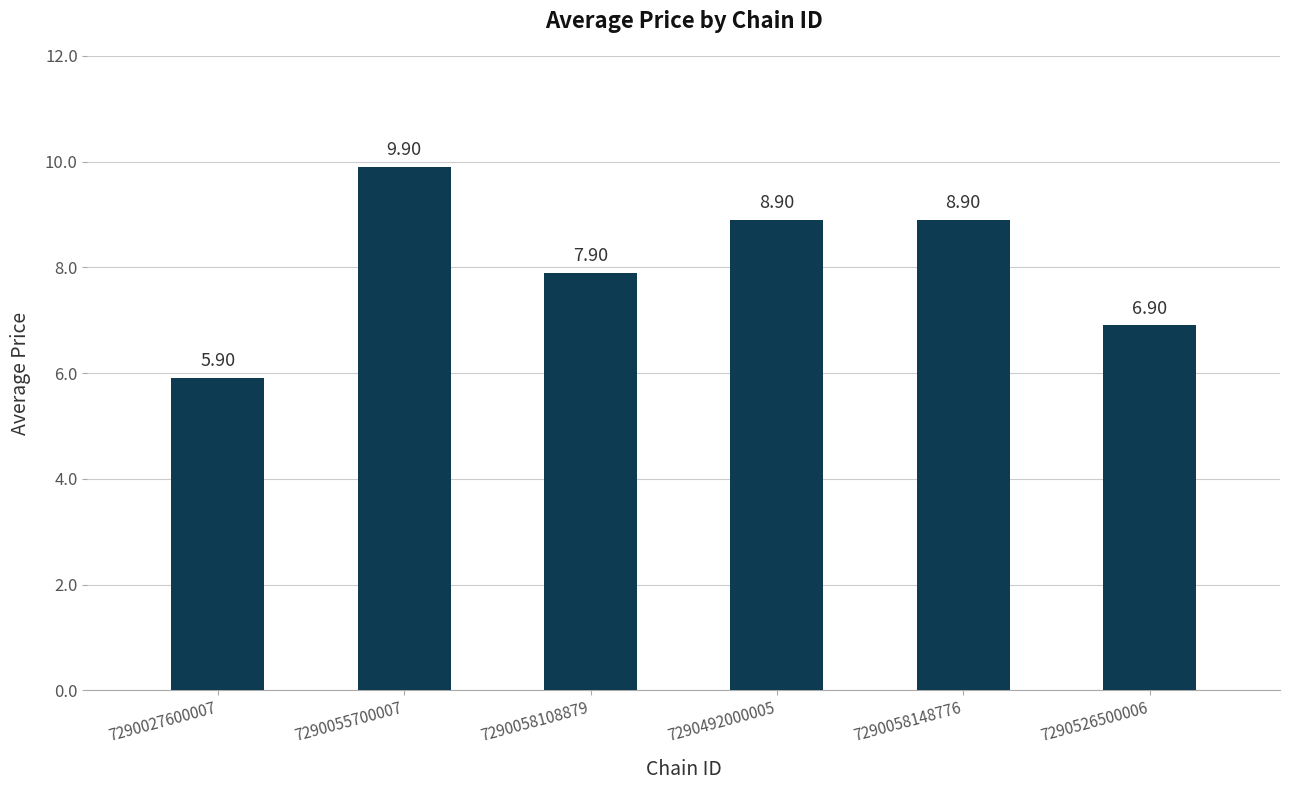

What is the label of the 4th bar from the left?

7290492000005